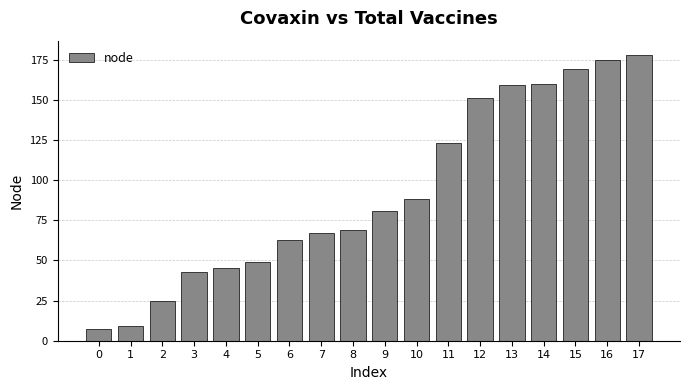

Are the bars grouped side by side (vs. stacked)?

No